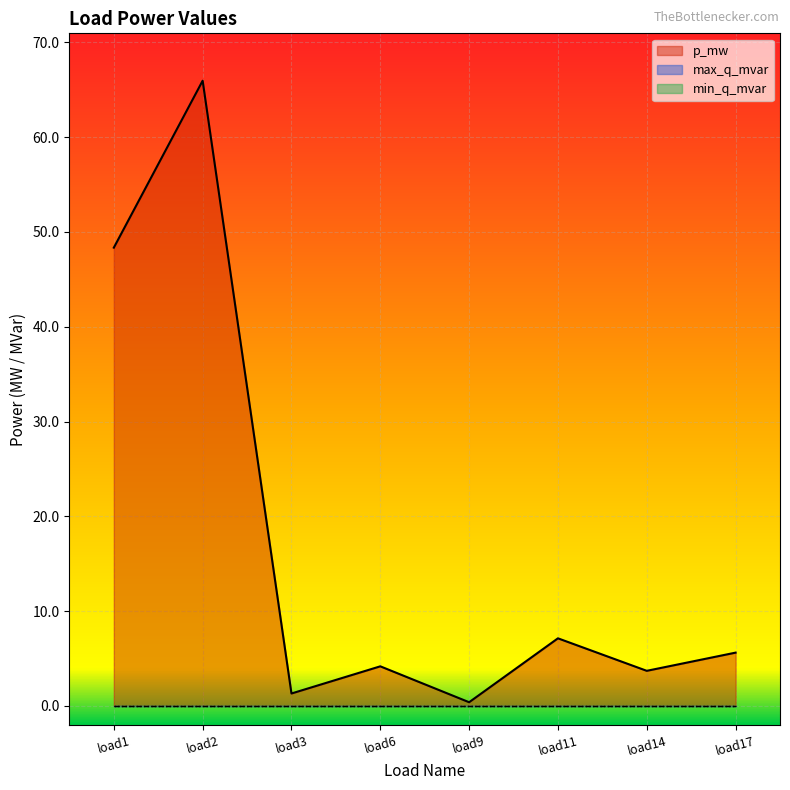

The p_mw series shows 0.4 at load9. True or false?

True